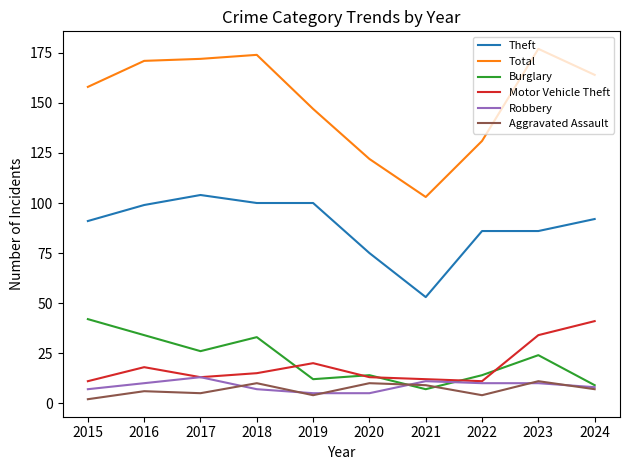

What is the difference between the maximum and minimum values in the Total series?

74